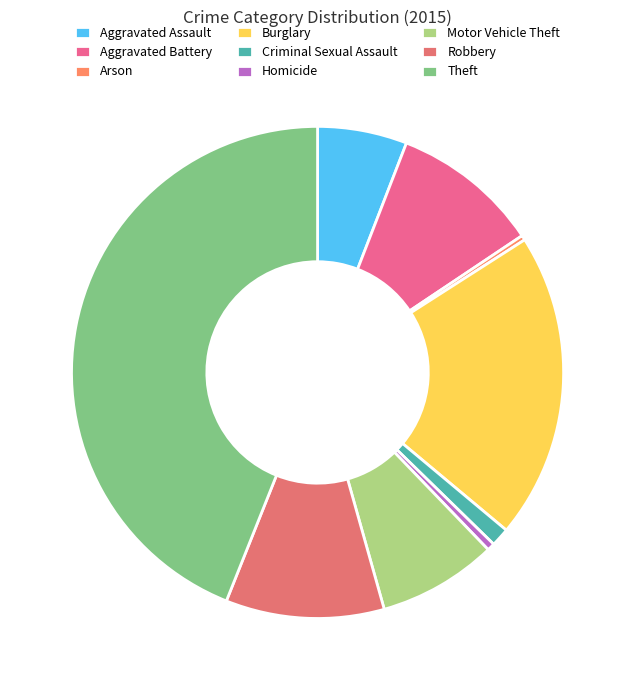

The Aggravated Battery slice represents 22% of the pie. True or false?

False